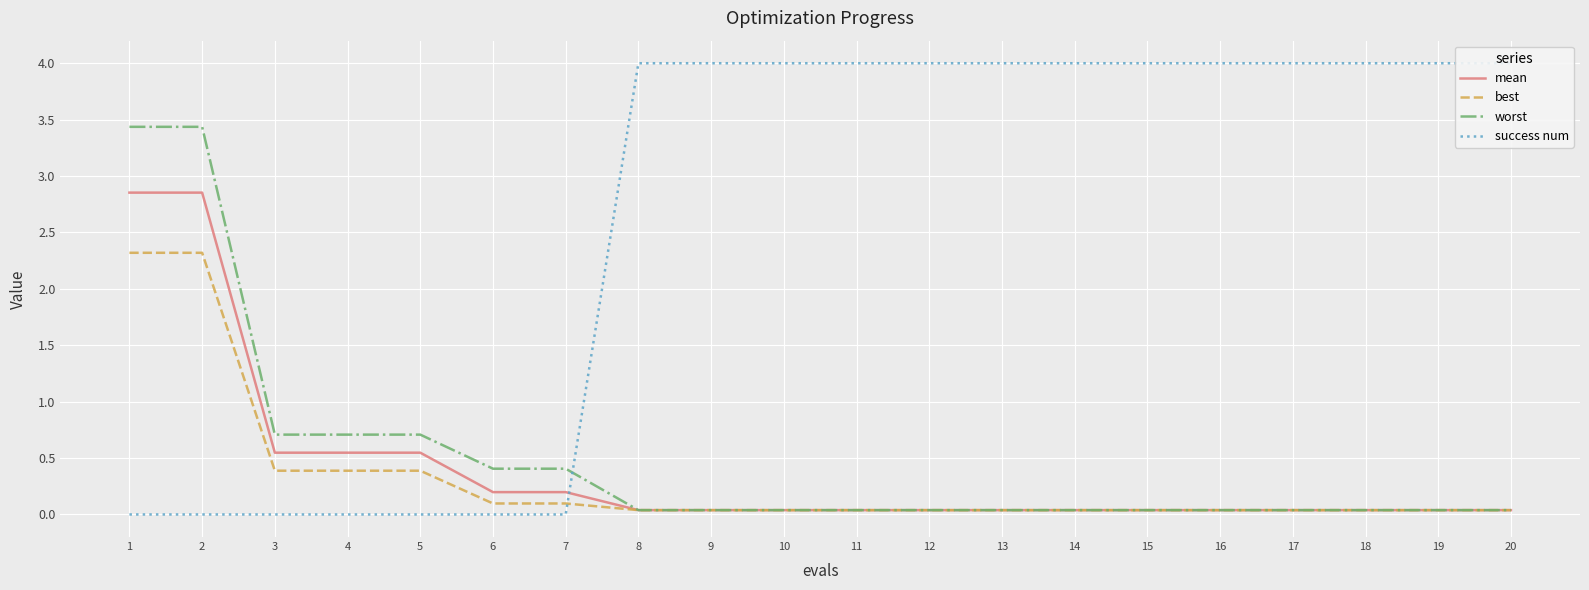

True or false: worst and mean intersect in this chart.

False